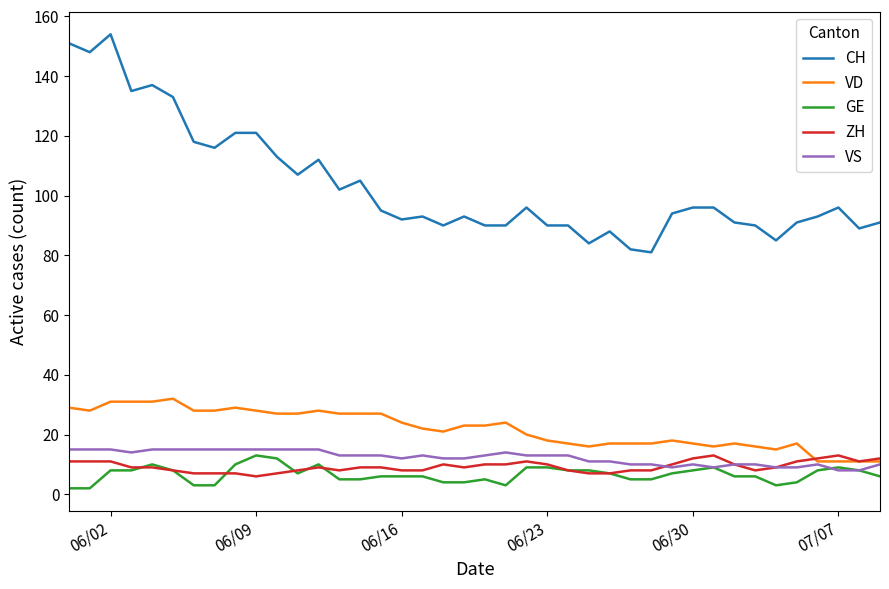

True or false: ZH and CH intersect in this chart.

False